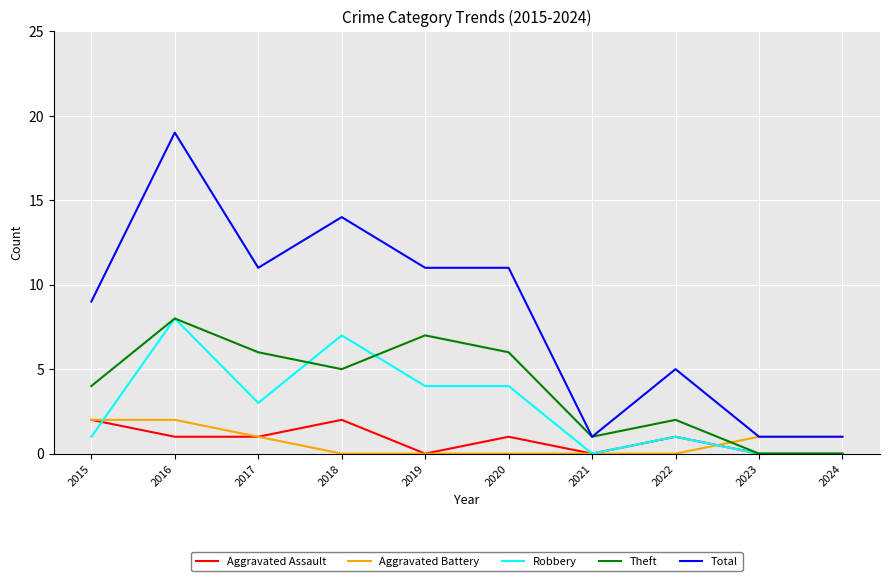

Count the Theft values in the range 1 to 6.

6